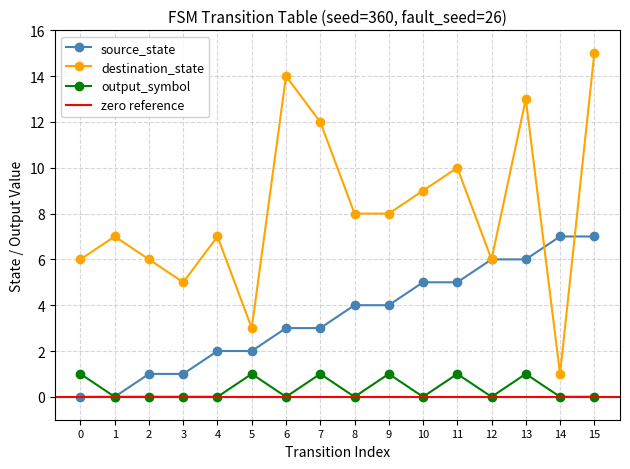

How many categories are shown in the chart?

16